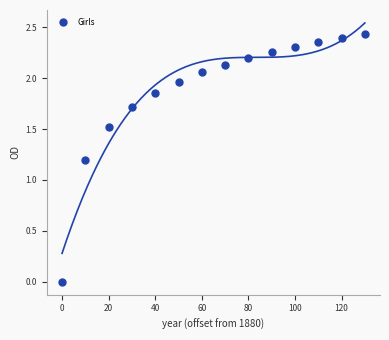

What Y value in the scatter plot is closest to 1?

1.2